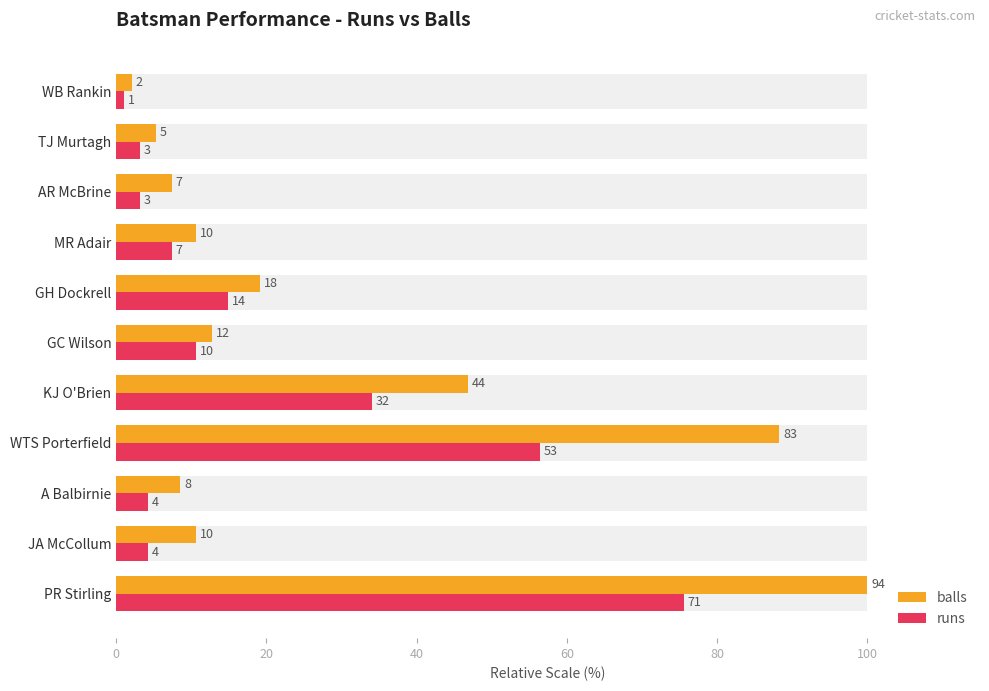

What position from the right is WB Rankin?

1